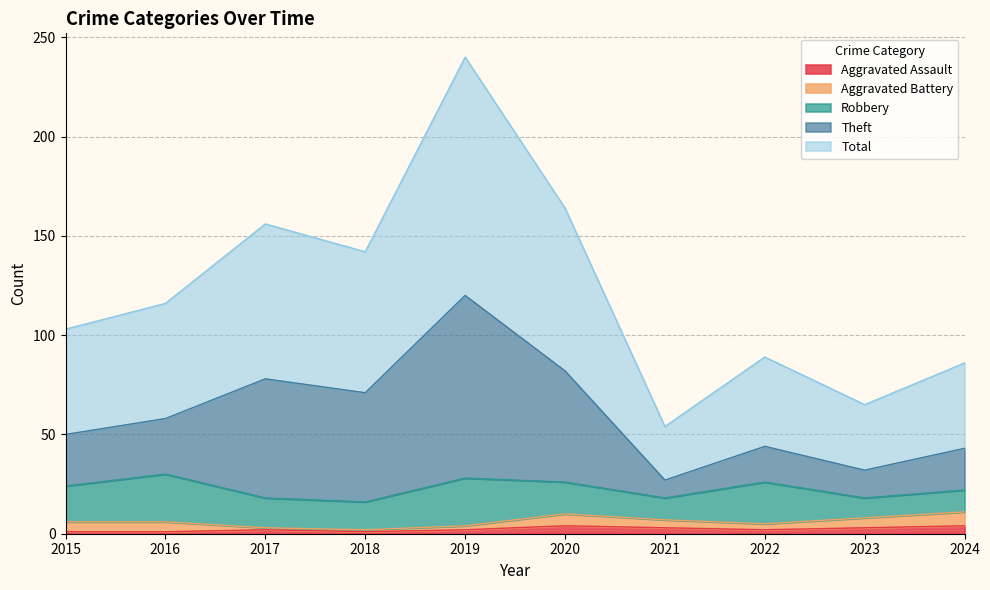

True or false: Total has a value of 86 at 2024.

True